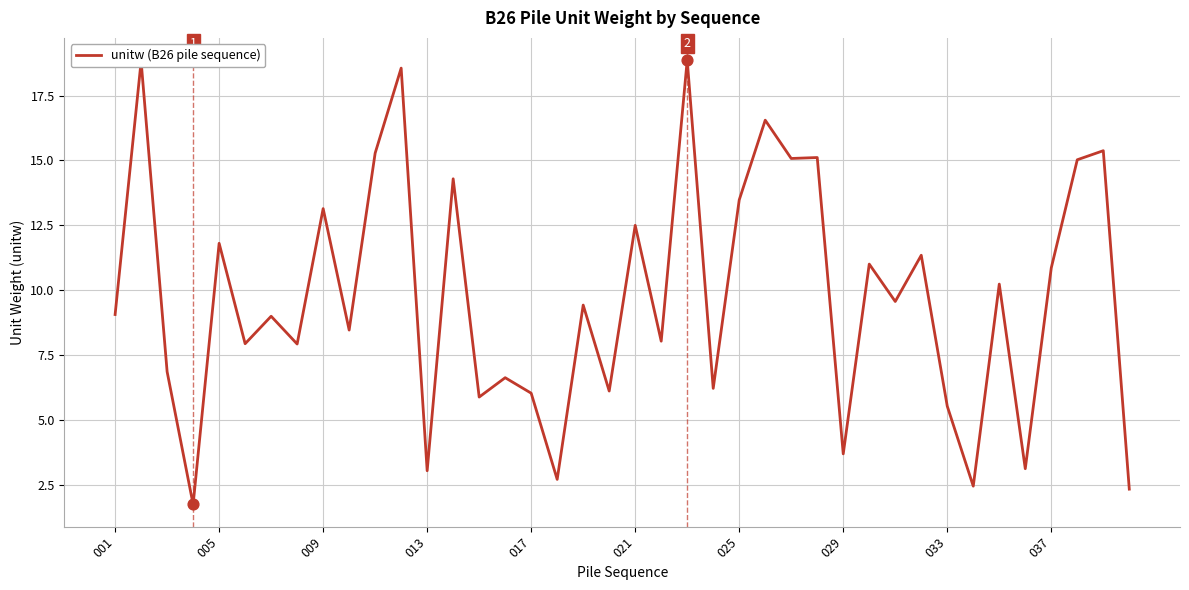

What is the difference between the maximum and minimum values?

17.1